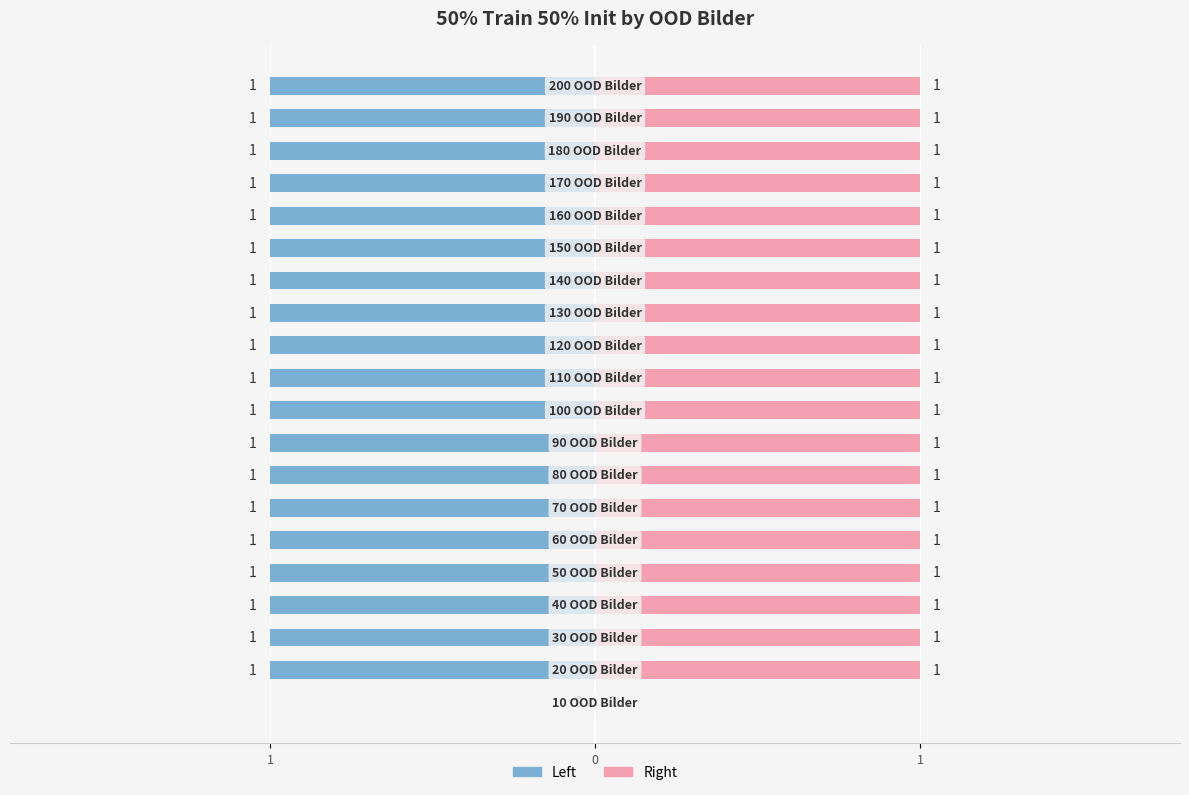

The 50% train 50% init (left) series shows -1 at 7. True or false?

False